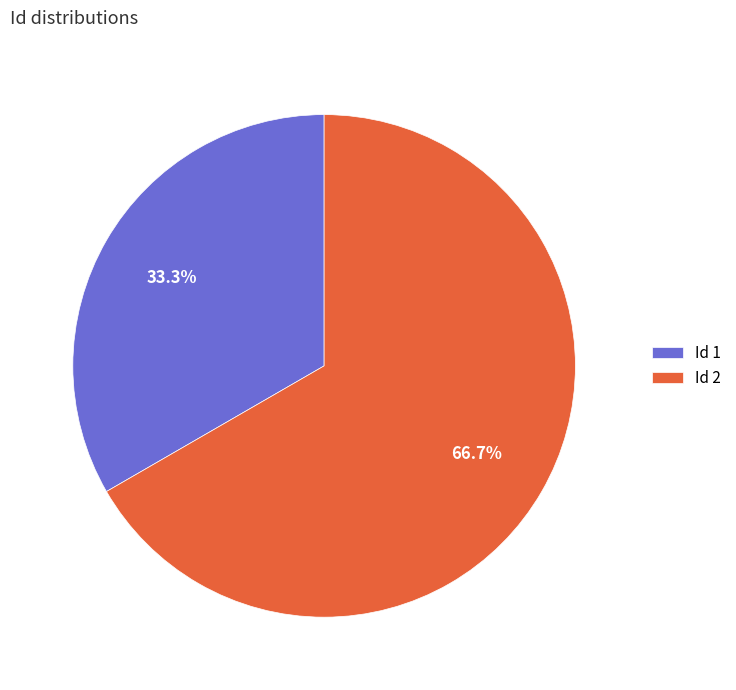

What is the majority slice?

Id 2